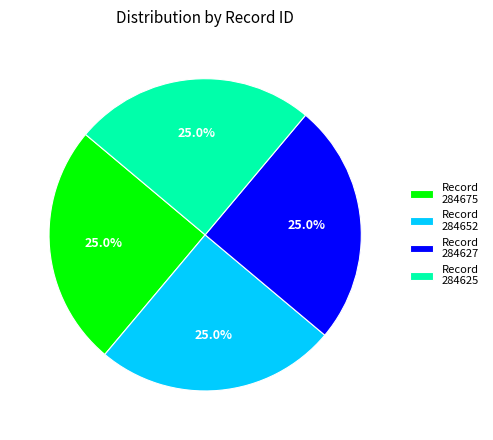

How many slices are in this pie chart?

4